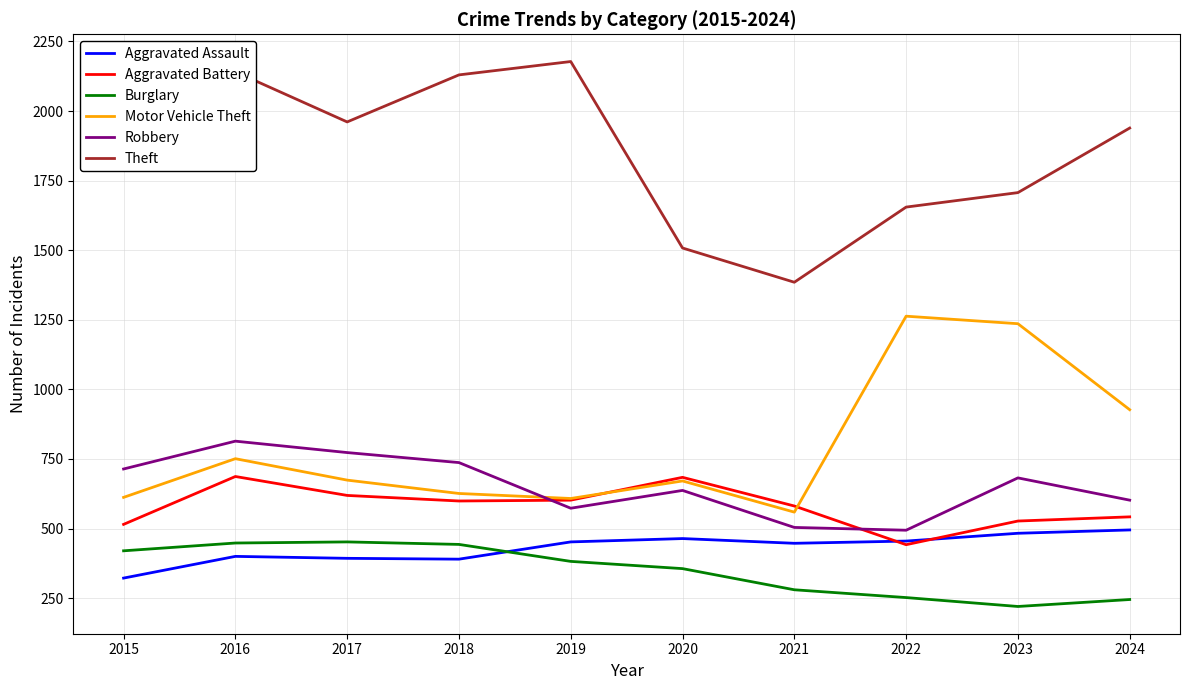

Which category has the lowest value in the Aggravated Battery series?

2022